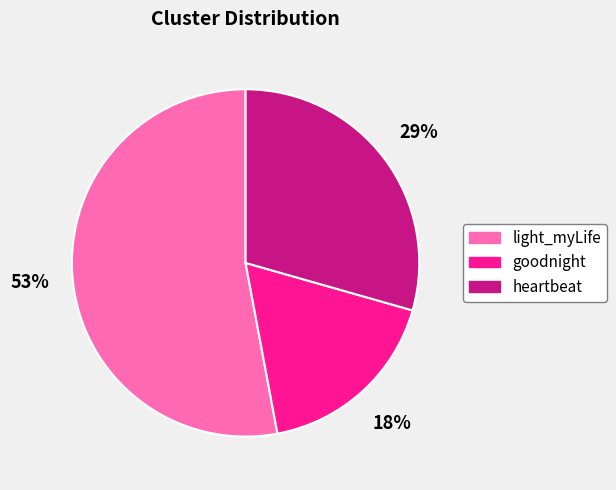

The heartbeat slice represents 29% of the pie. True or false?

True